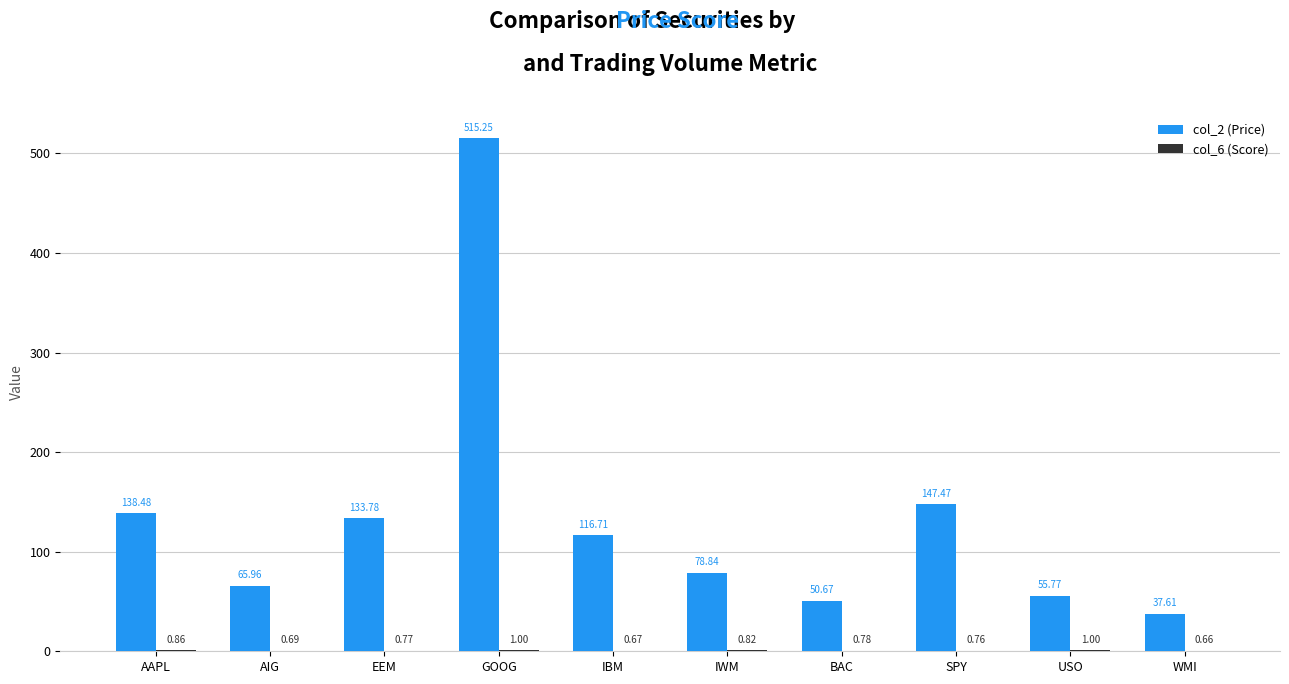

Where is col_2 (Price) nearest to the value 276?

SPY